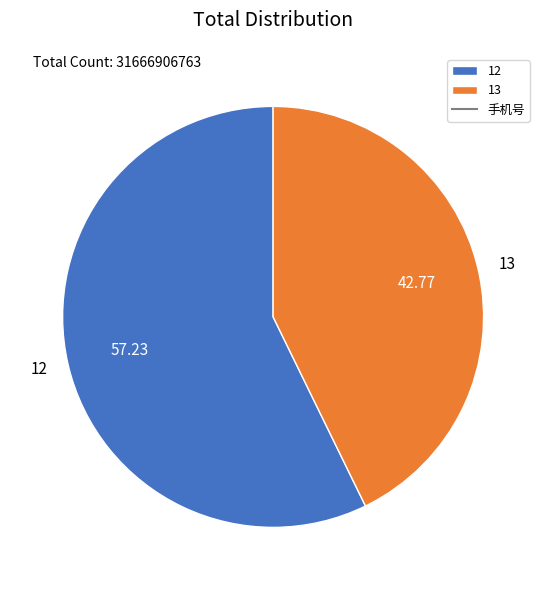

Is the sum of 12 and 13 greater than half?

Yes